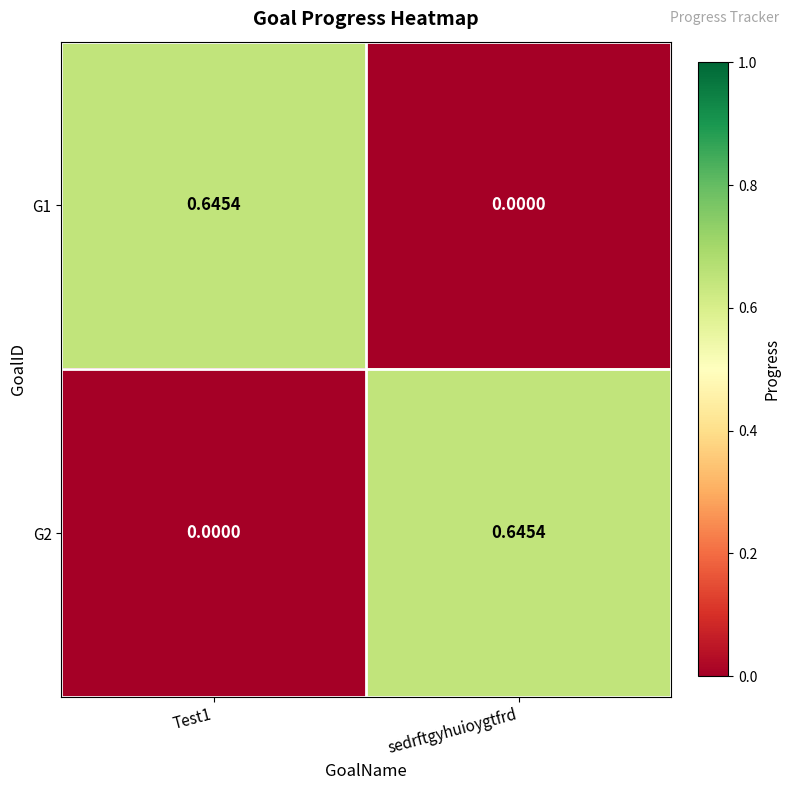

Which category has the lowest value in the G1 series?

sedrftgyhuioygtfrd